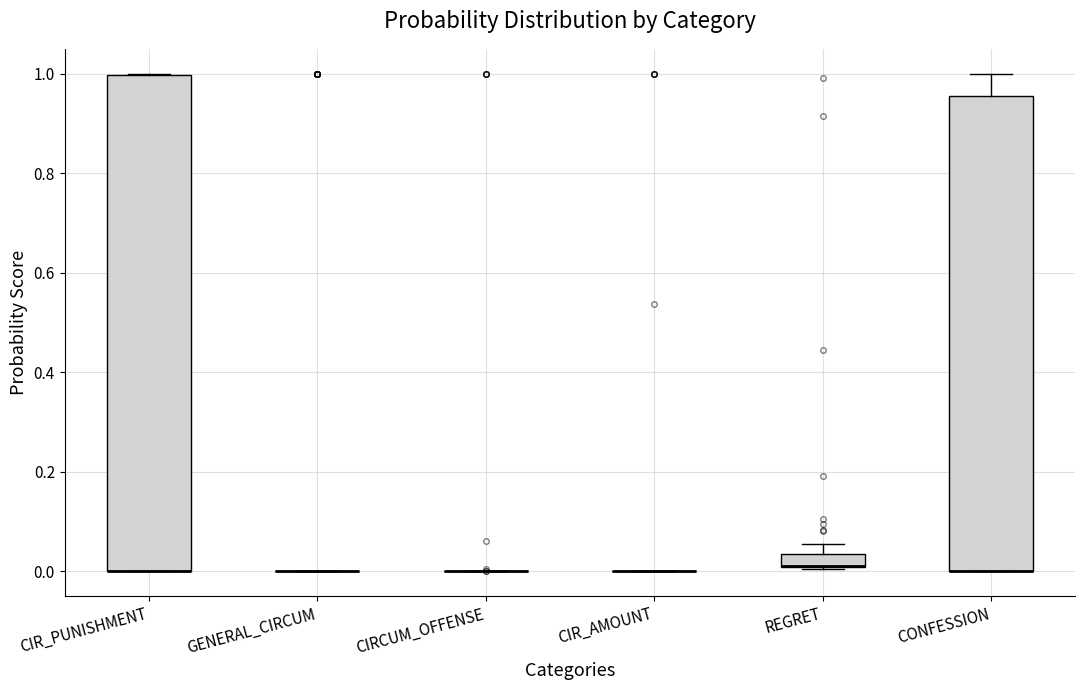

Comparing the boxes themselves (not the whiskers), which one is the tallest?

CIR_PUNISHMENT